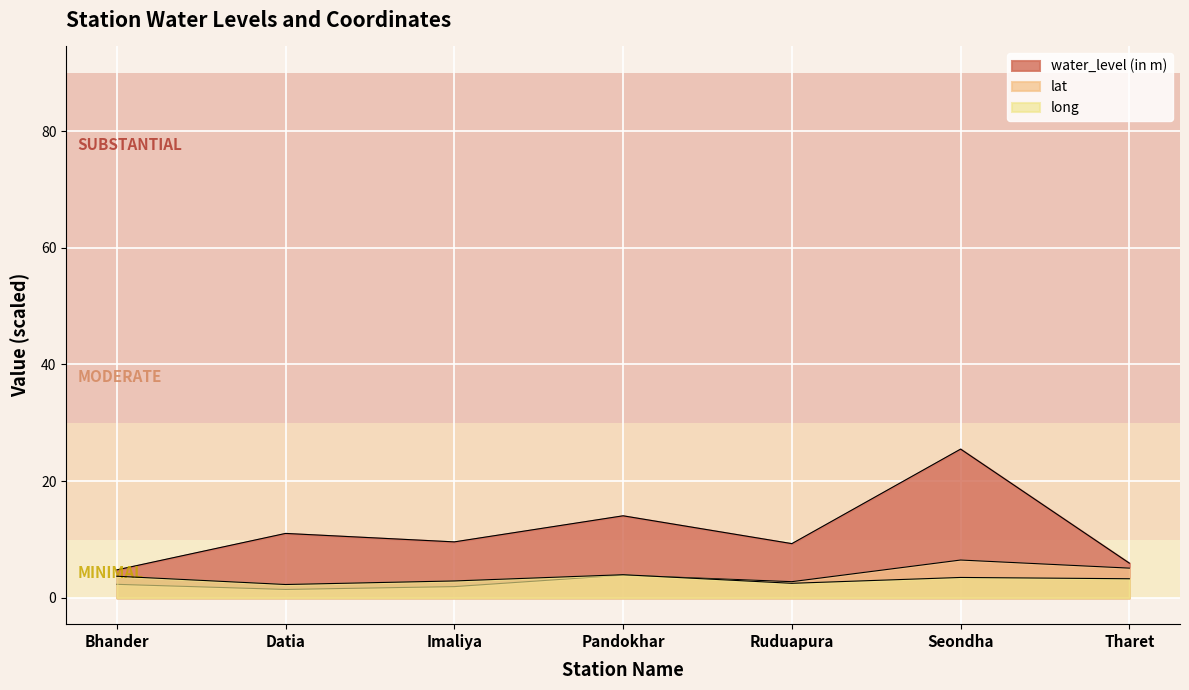

How many intersections are there between lat and long?

1